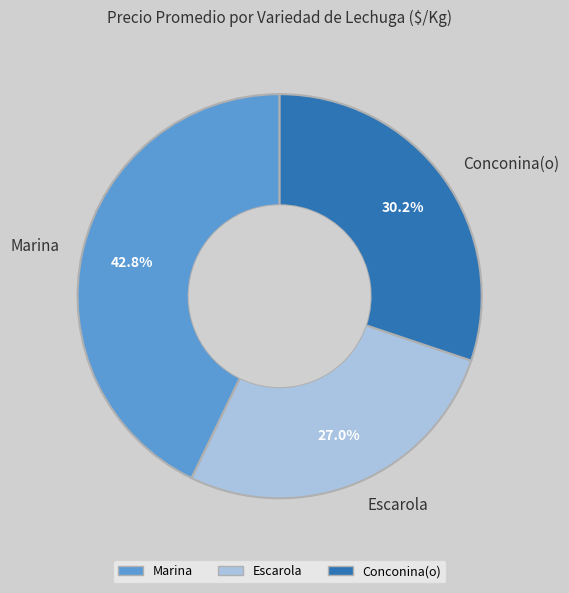

To the nearest percent, what is the difference between the Marina and Conconina(o) slice percentages?

13%